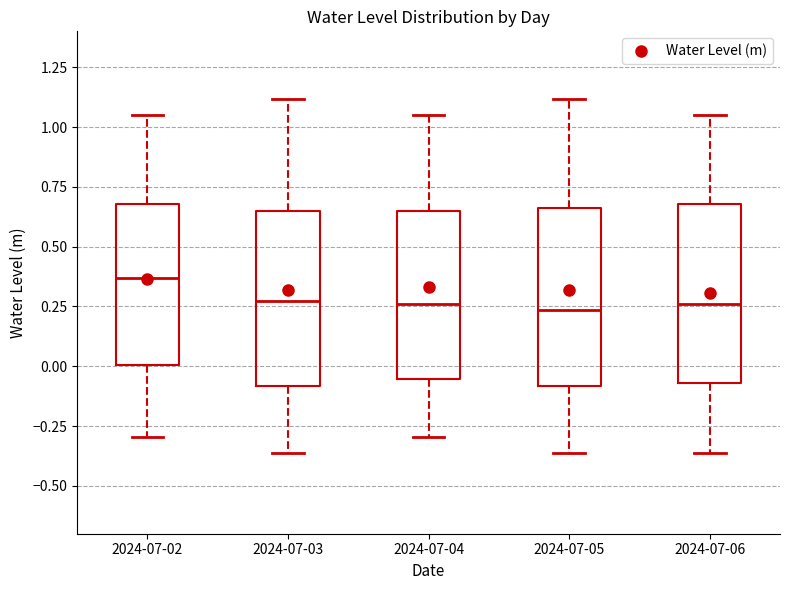

Where is the lower edge of the box for 2024-07-03 on the y-axis? The values are not printed on the chart, so give them approximately, as read against the axis.

-0.10